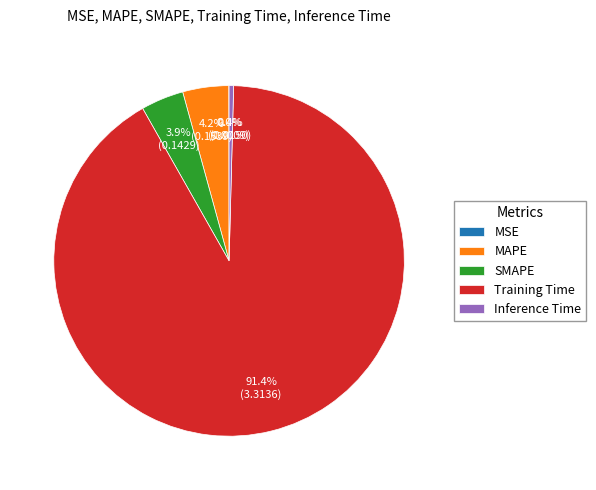

To the nearest percent, what is the average slice percentage?

20%